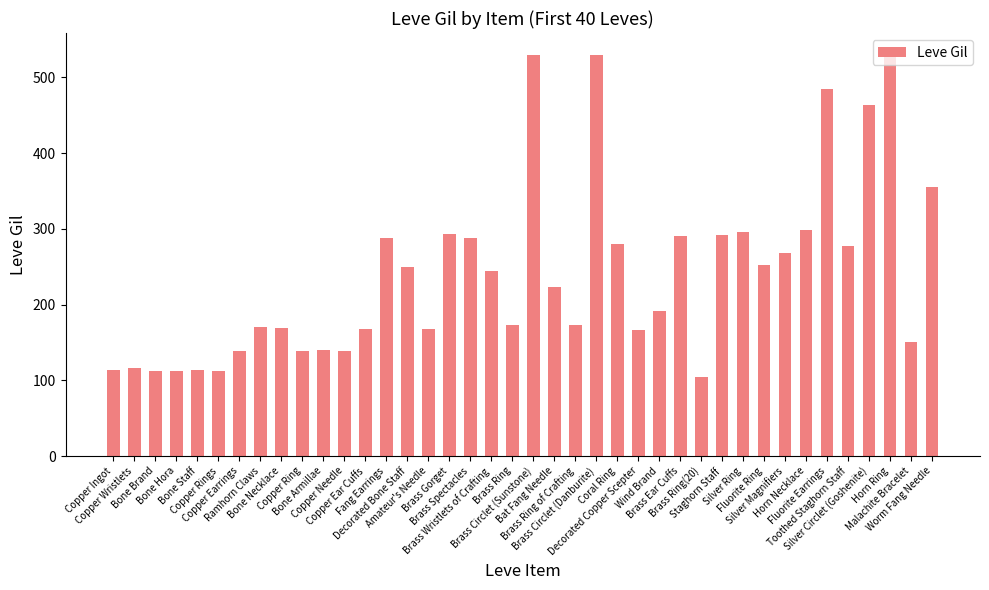

What is the sum of all values?

9603